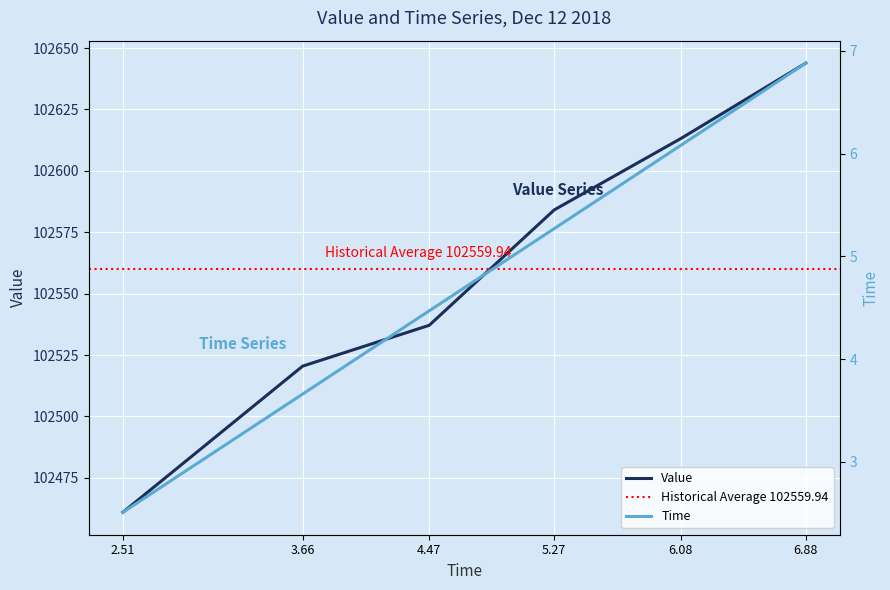

How many data points in Time are above 5?

3